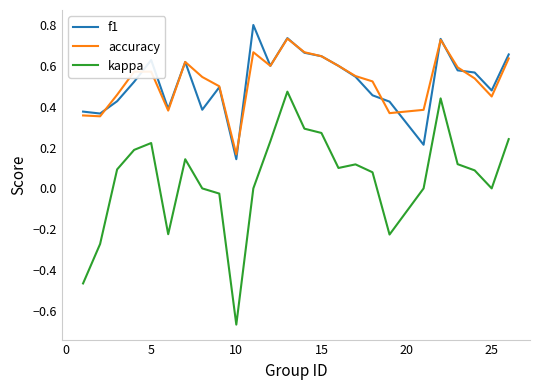

True or false: kappa and accuracy intersect in this chart.

False